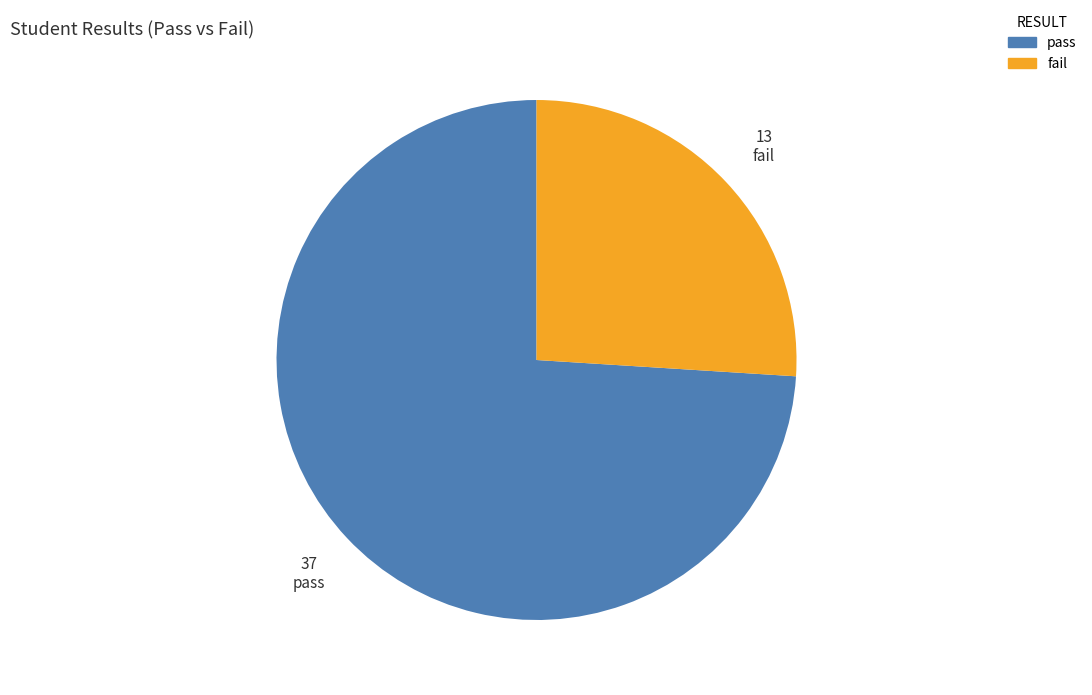

The pass slice represents 74% of the pie. True or false?

True